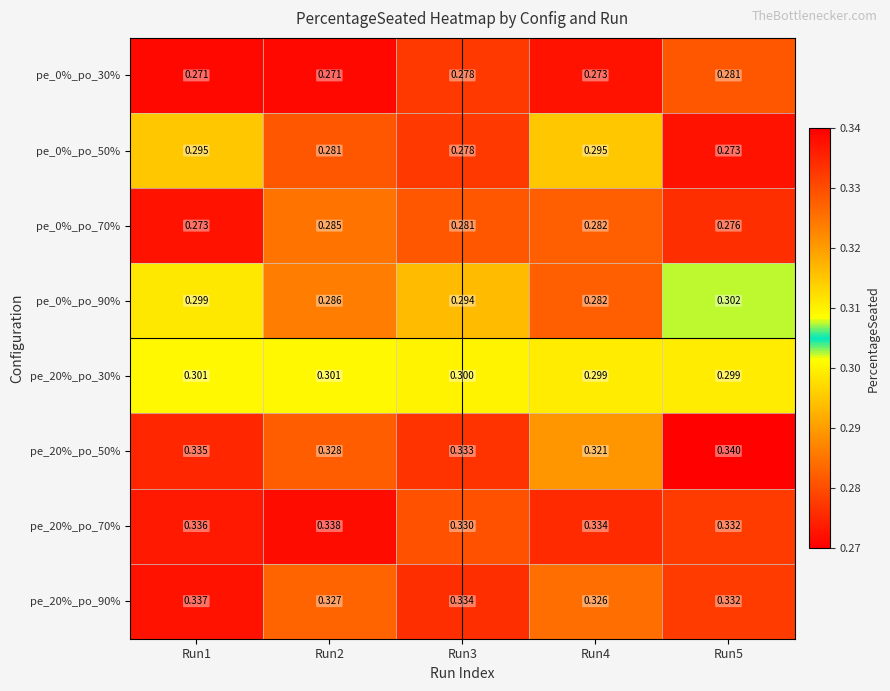

List the series in order of their peak value, highest first.

pe_20%_po_50%, pe_20%_po_70%, pe_20%_po_90%, pe_0%_po_90%, pe_20%_po_30%, pe_0%_po_50%, pe_0%_po_70%, pe_0%_po_30%